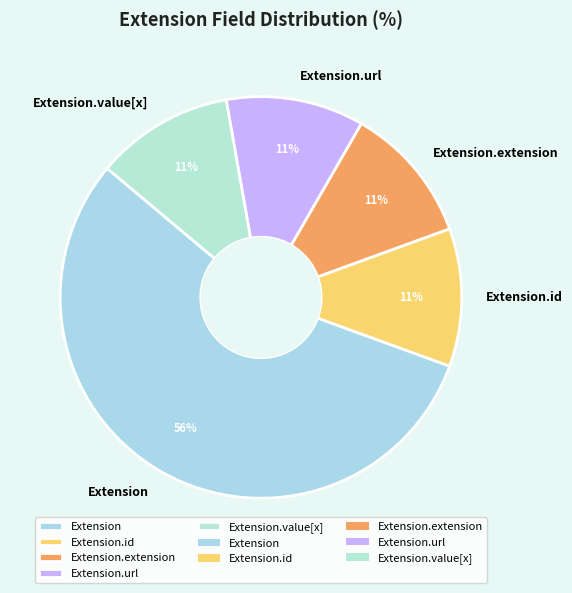

Which slice is the largest?

Extension